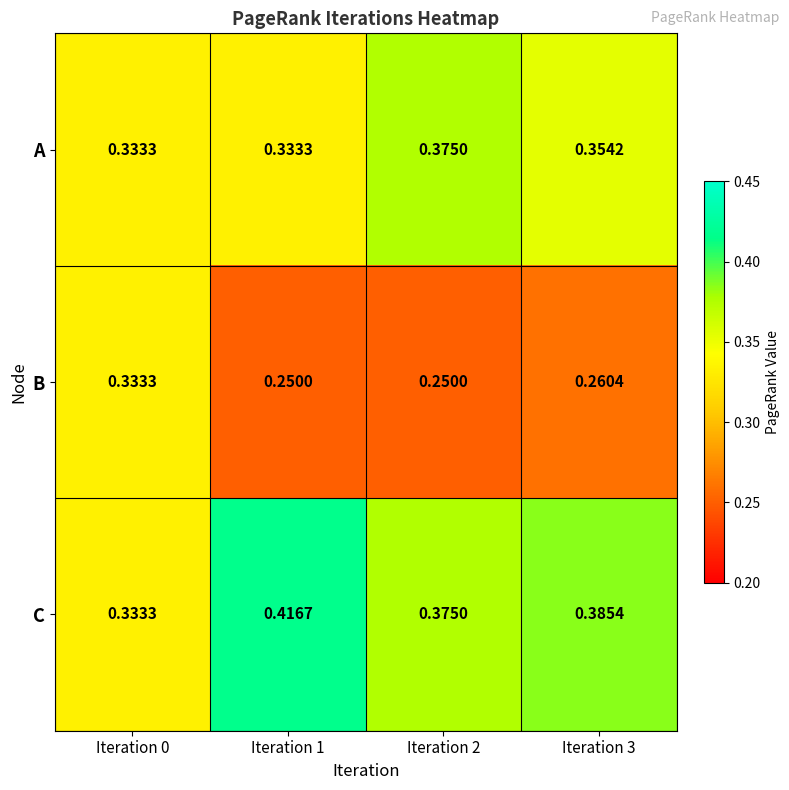

Which series changed the most between Iteration 0 and Iteration 3?

B